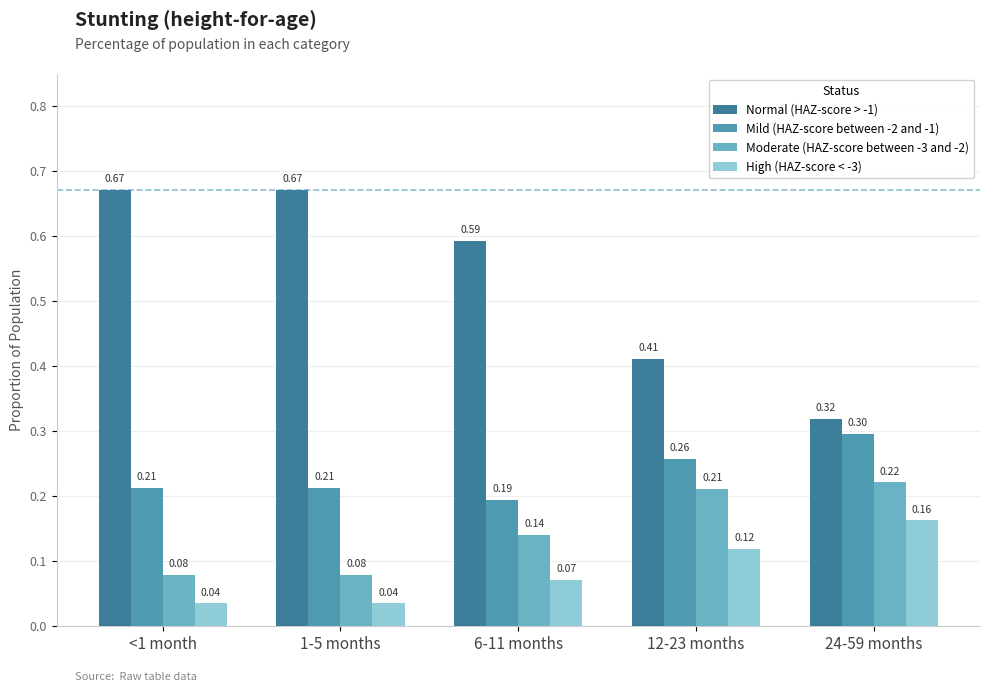

Which series has the widest spread of values?

Normal (HAZ-score > -1)